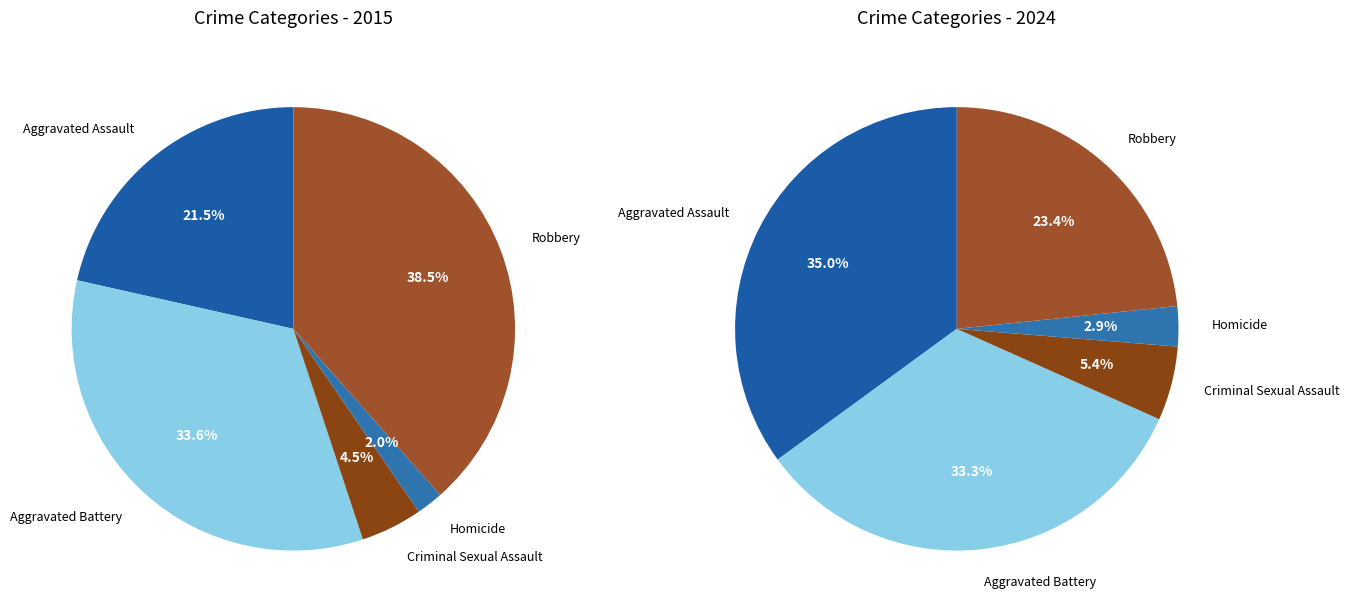

Is there a majority slice in this chart?

No